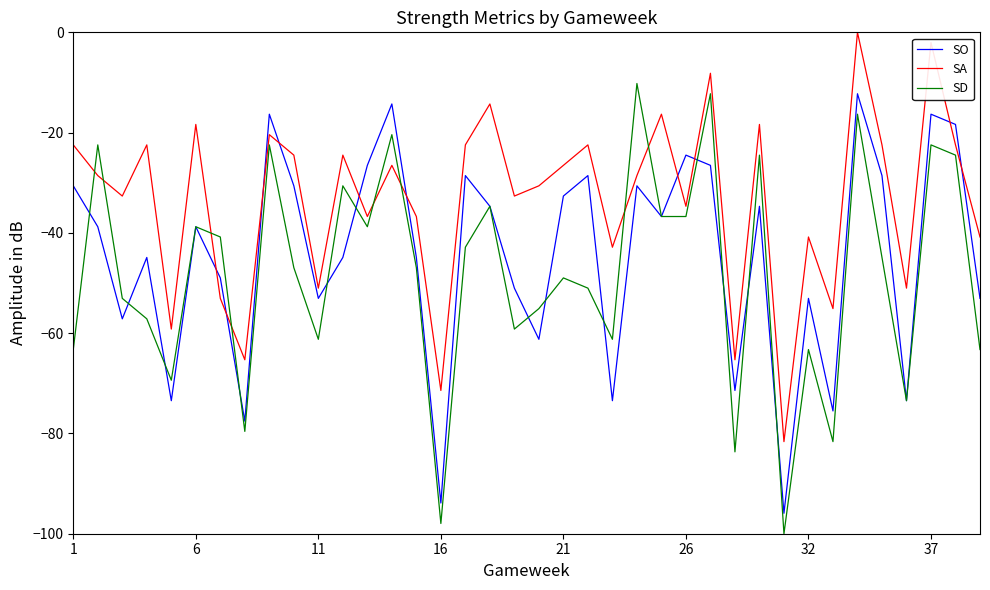

Which series has the largest range (max minus min)?

SD